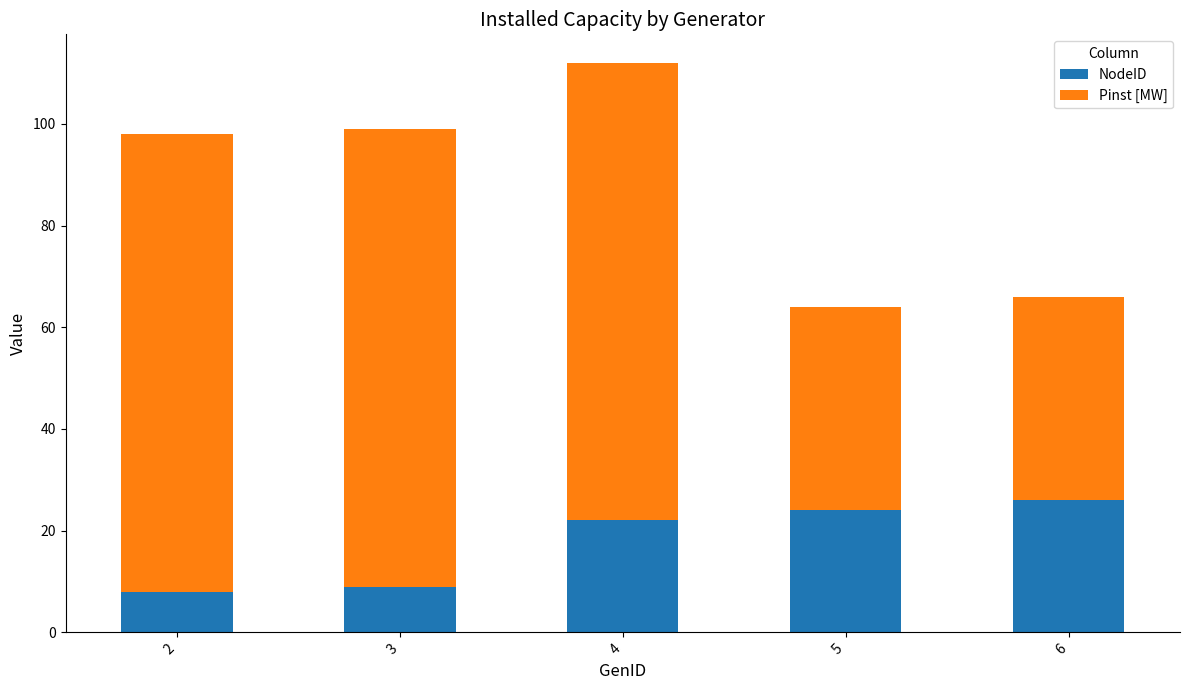

What is the minimum value for NodeID?

8